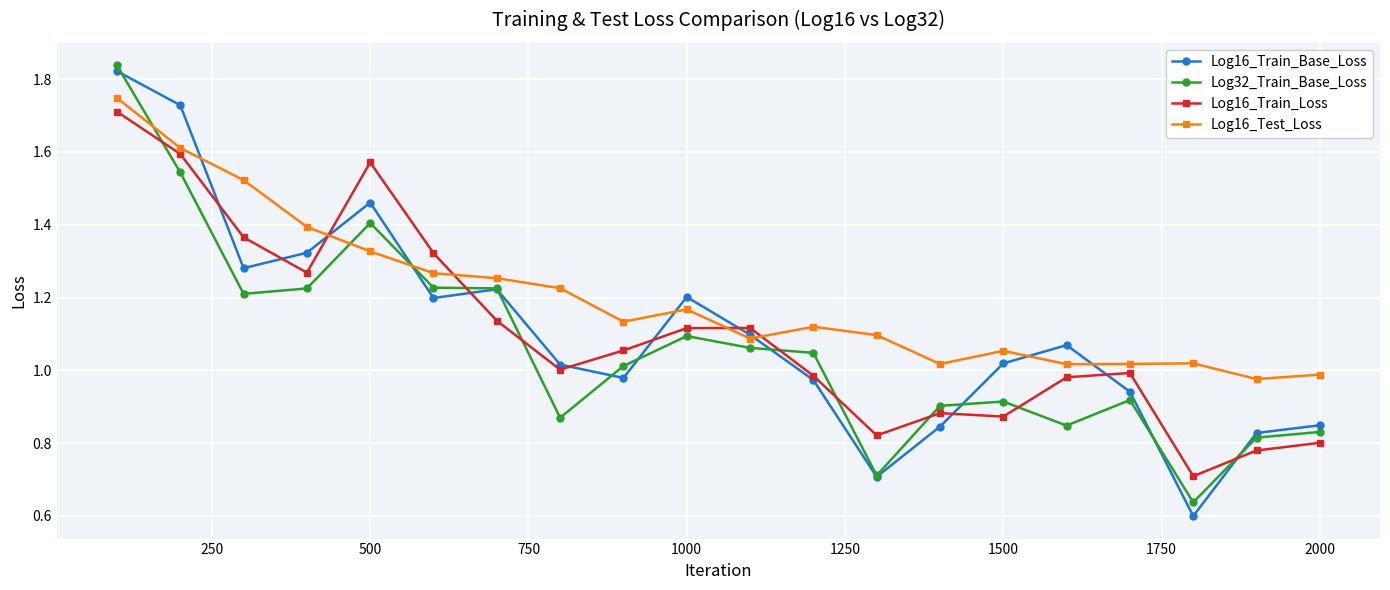

Which series has the widest spread of values?

Log16_Train_Base_Loss